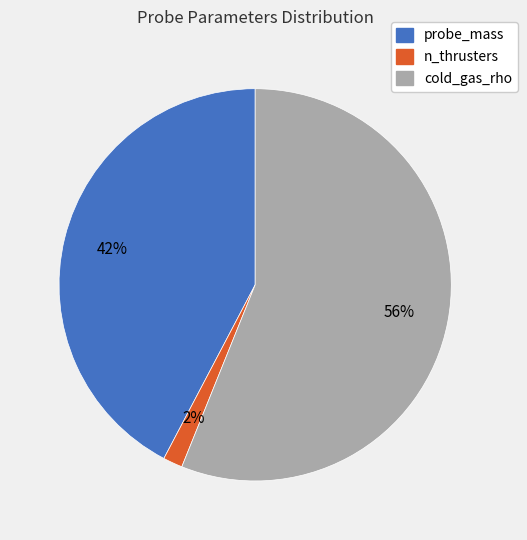

What is the smallest slice in the pie chart?

n_thrusters